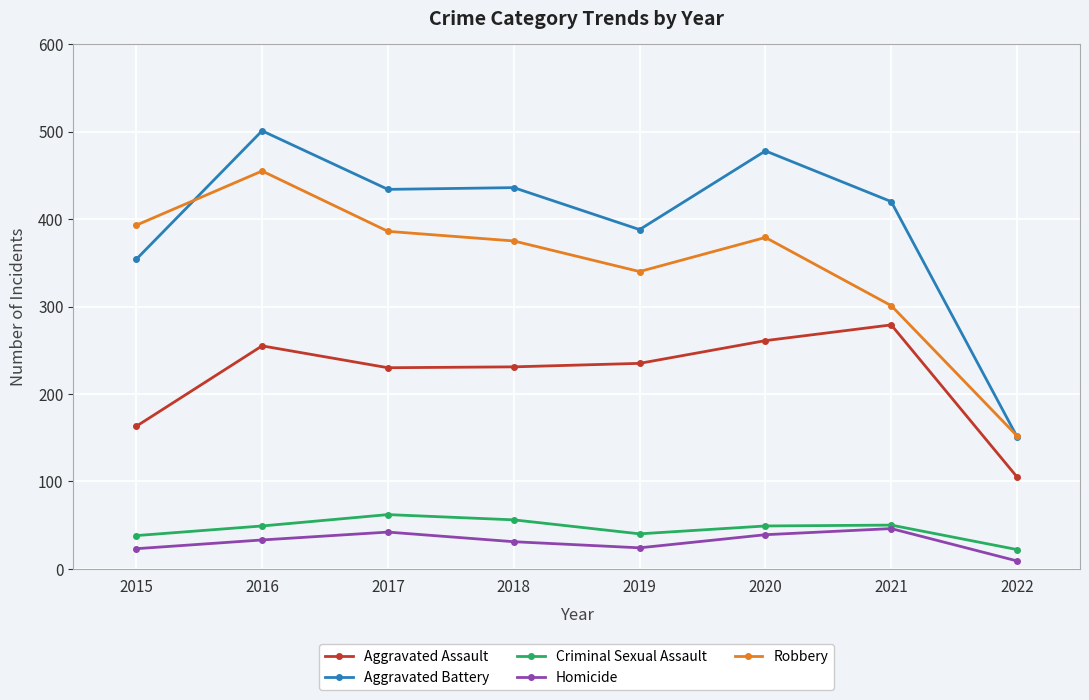

At how many categories does at least one series exceed 355?

7